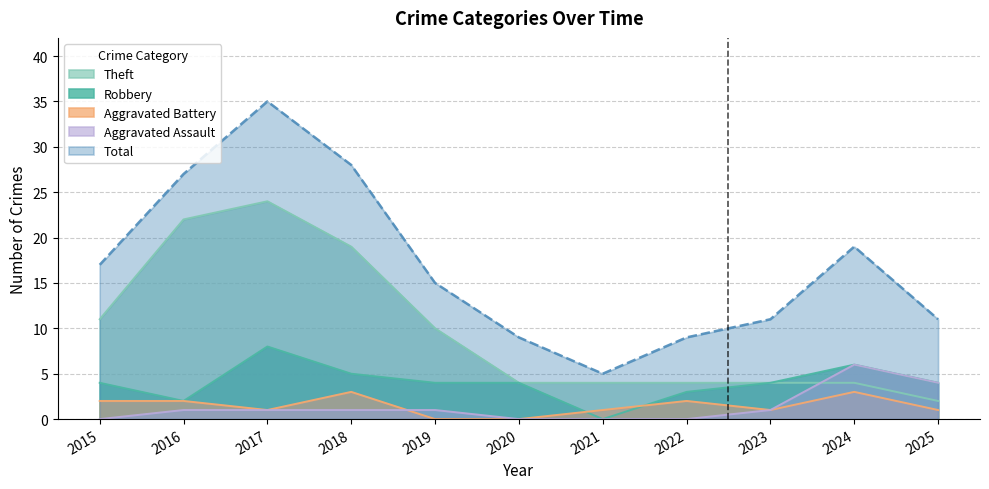

Is the value of Aggravated Battery at 2021 greater than the value of Theft at 2021?

No